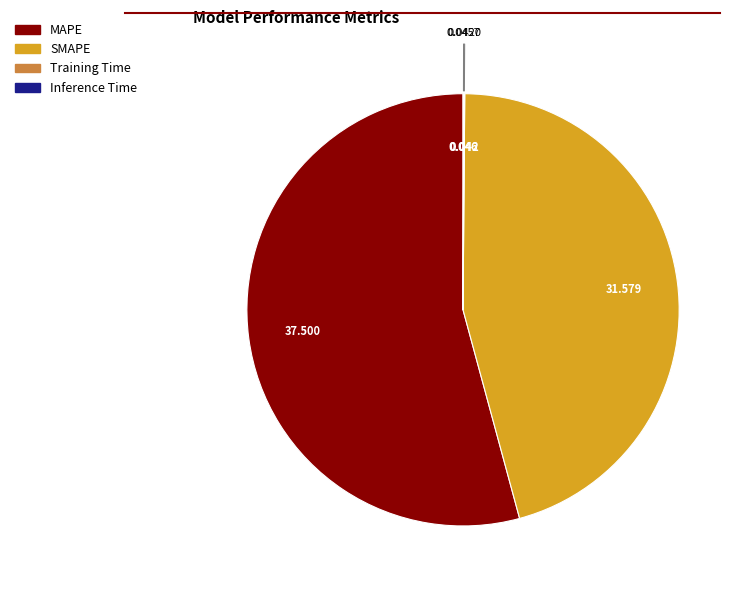

Which slice is the largest?

MAPE